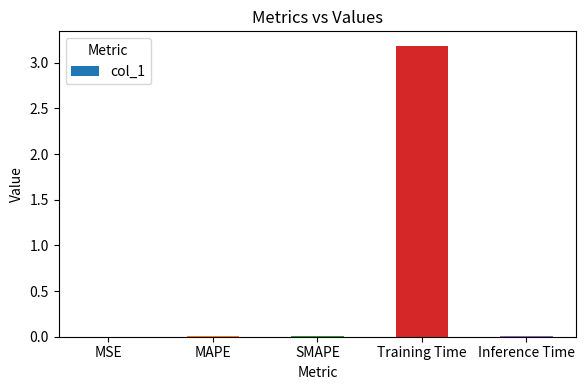

What is the change in value from MAPE to Training Time?

+3.2